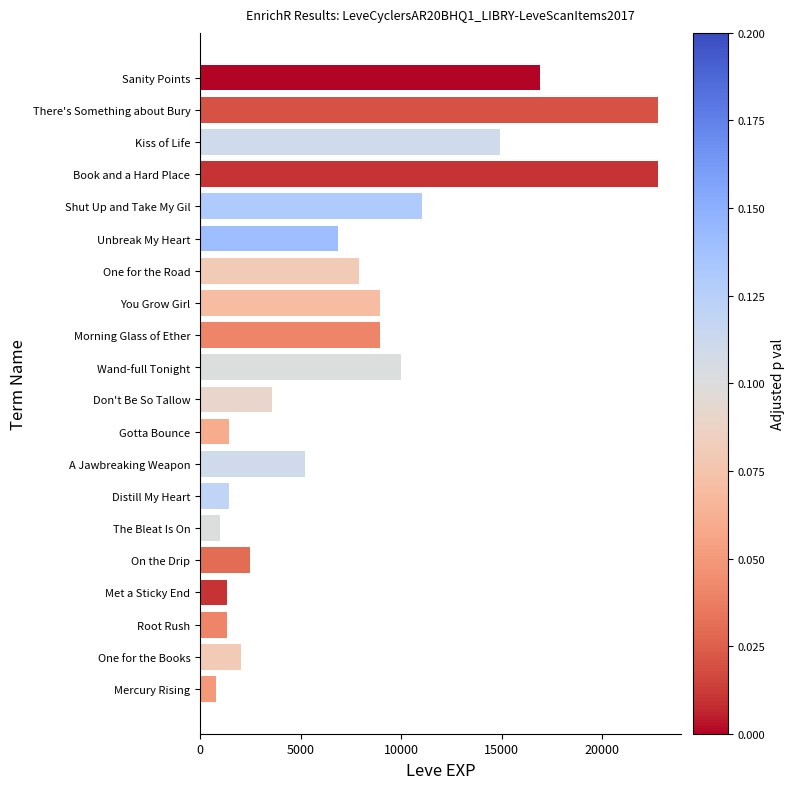

What is the greatest value displayed?

22790